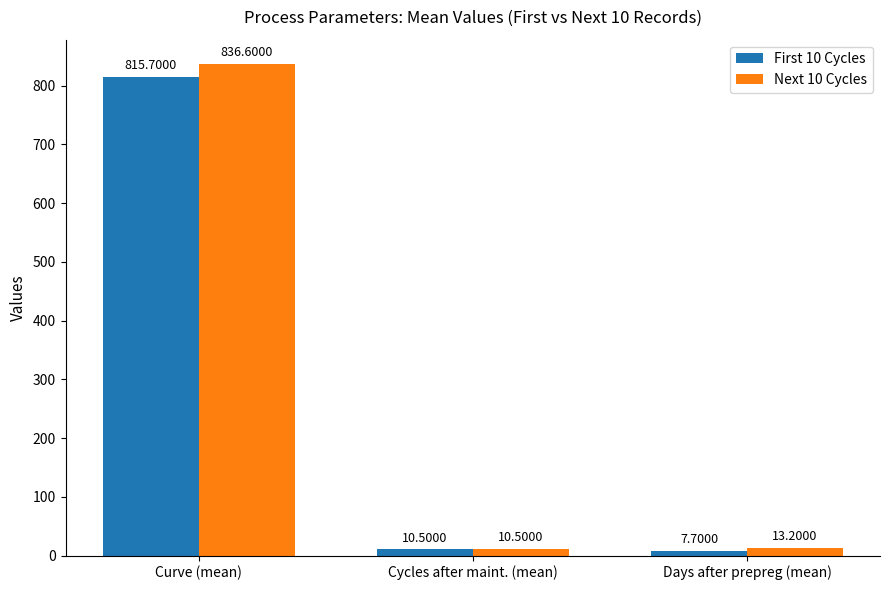

Reading left to right, extract all data points from this chart.

First 10 Cycles: Curve (mean)=815.7	Cycles after maint. (mean)=10.5	Days after prepreg (mean)=7.7
Next 10 Cycles: Curve (mean)=836.6	Cycles after maint. (mean)=10.5	Days after prepreg (mean)=13.2